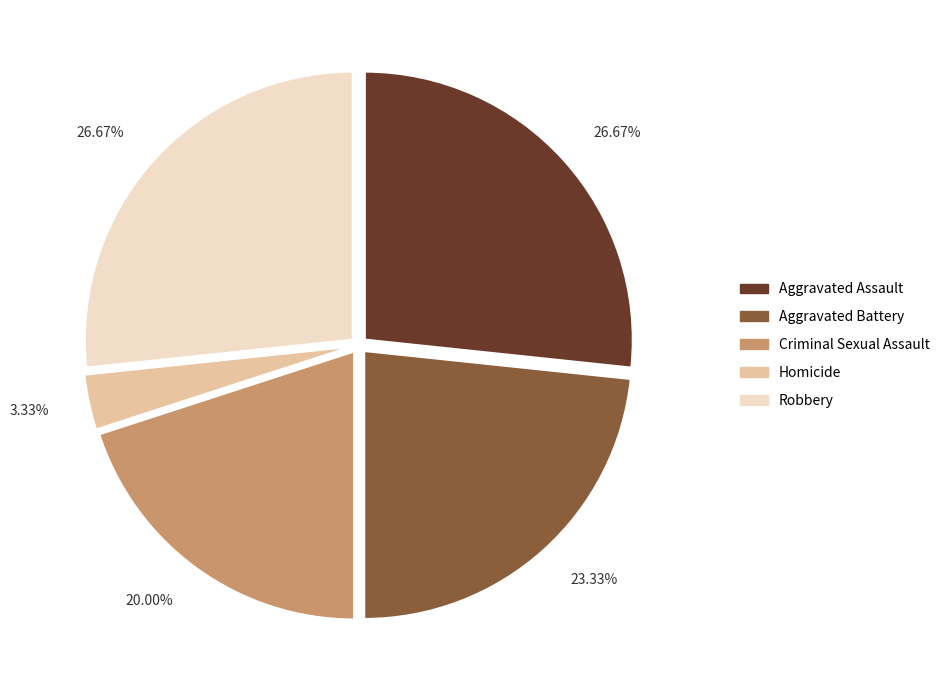

True or false: Homicide accounts for 3% of the total.

True